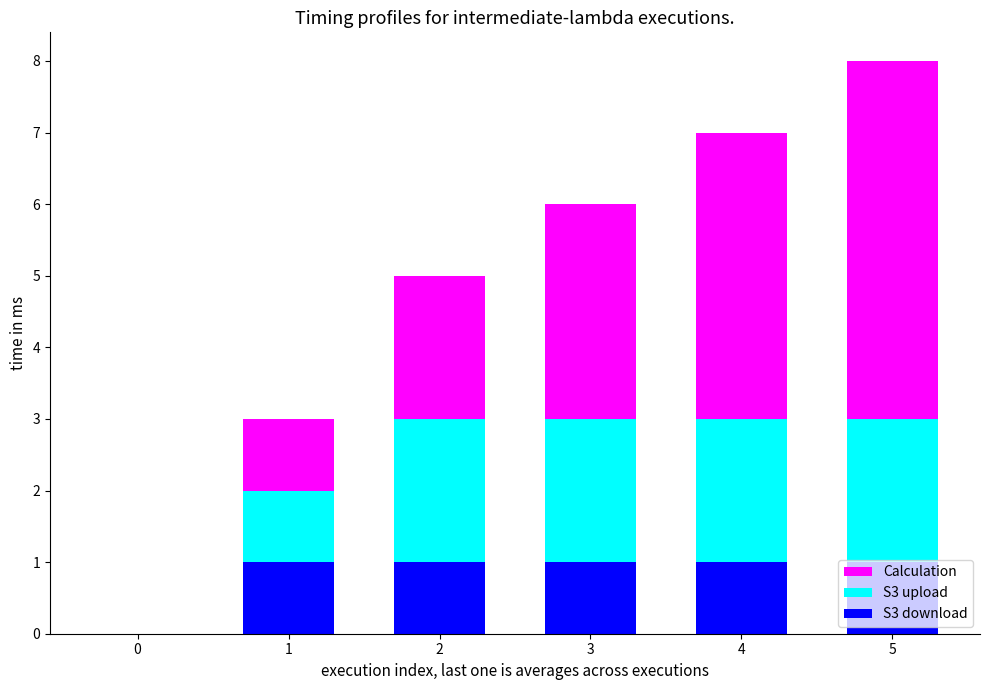

True or false: S3 download has a value of 1 at 5.

True